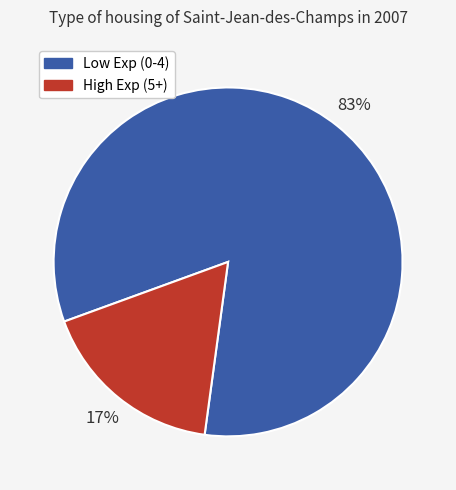

To the nearest percent, what is the average slice percentage?

50%